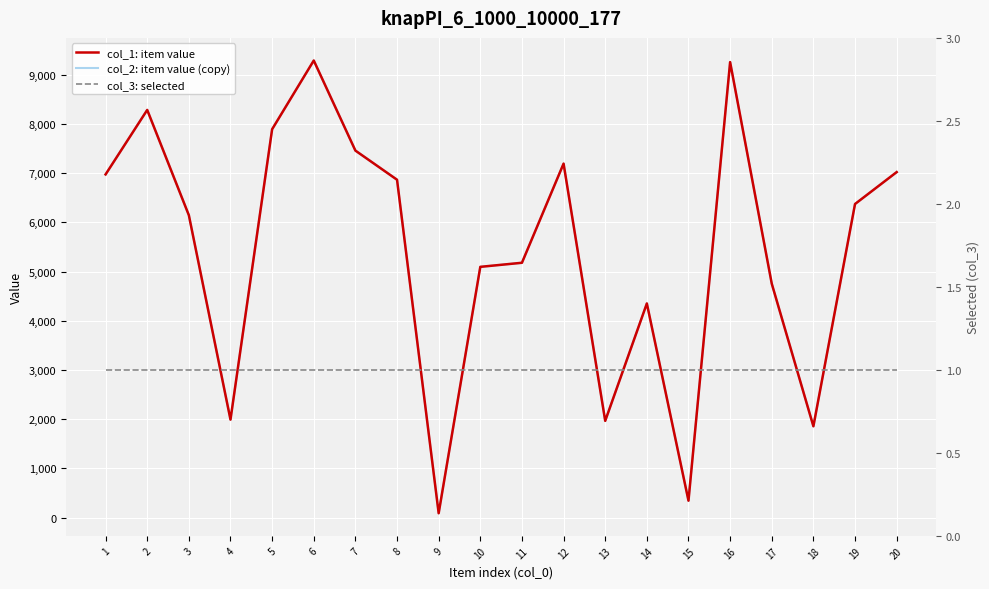

In col_2: item value (copy), how many points are higher than both neighbors (excluding endpoints)?

5